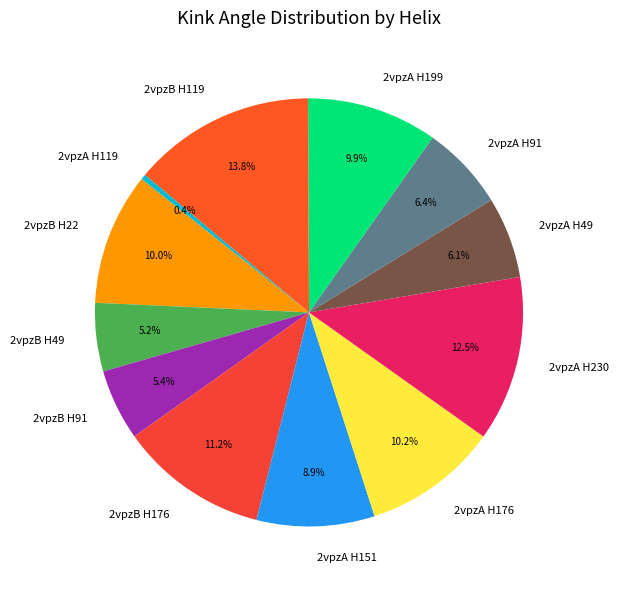

Which has a higher value, 2vpzA H49 or 2vpzB H176?

2vpzB H176